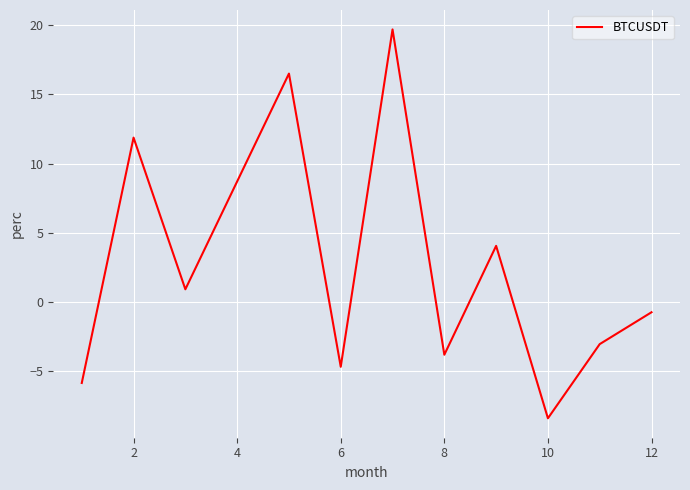

What is the maximum value shown in the chart?

19.7